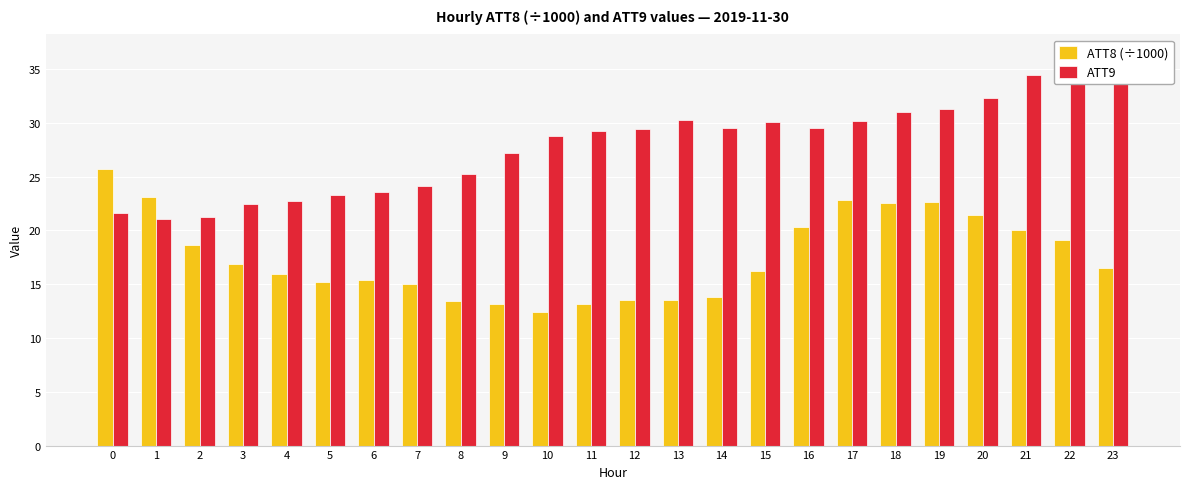

Are the bars grouped side by side (vs. stacked)?

Yes